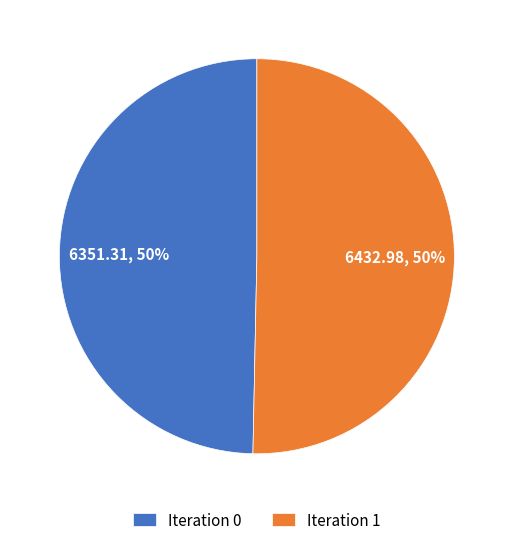

To the nearest percent, what is the average slice percentage?

50%